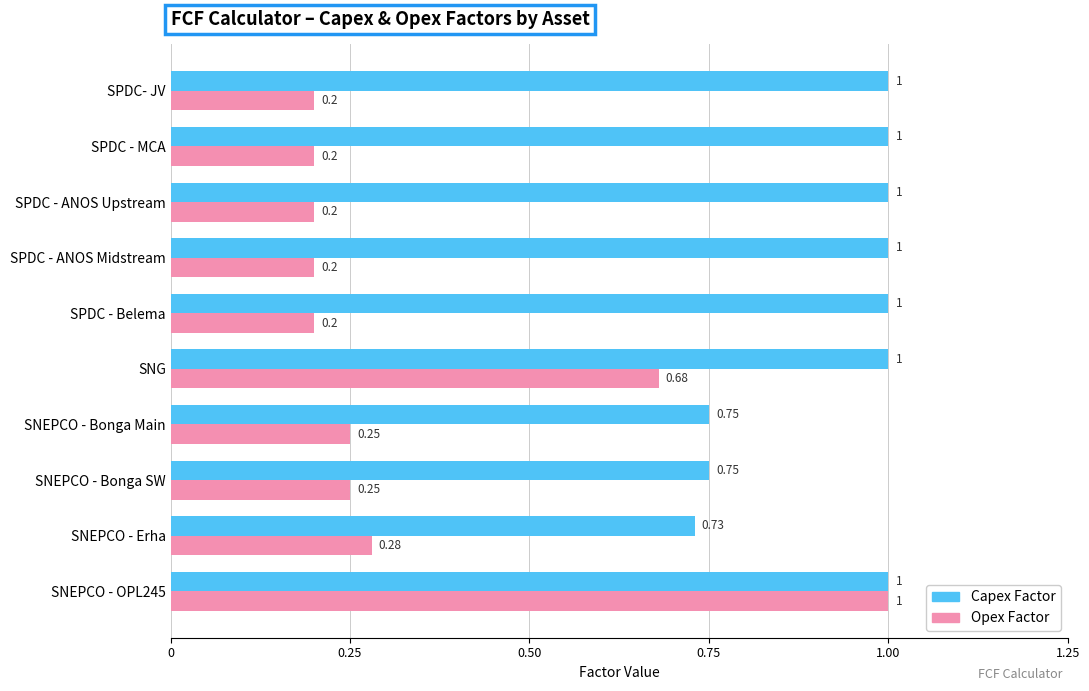

Which series has the largest total across all categories?

Capex Factor